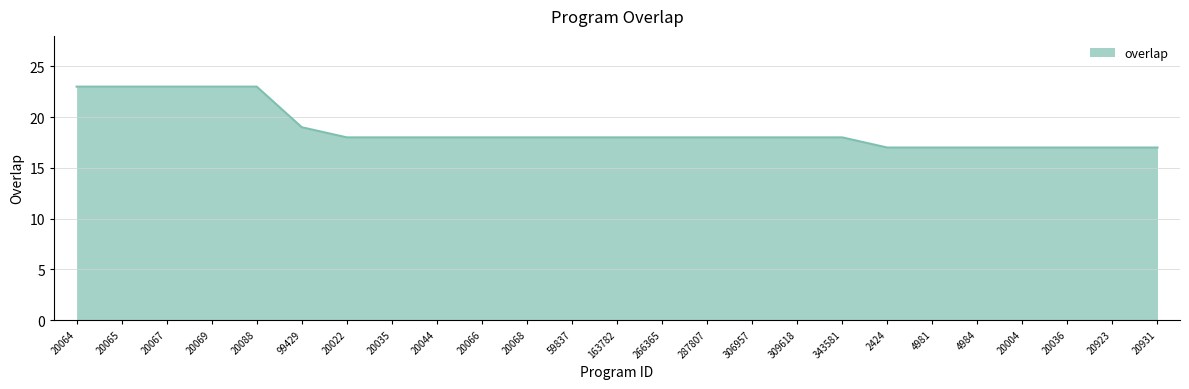

What is the maximum value shown in the chart?

23